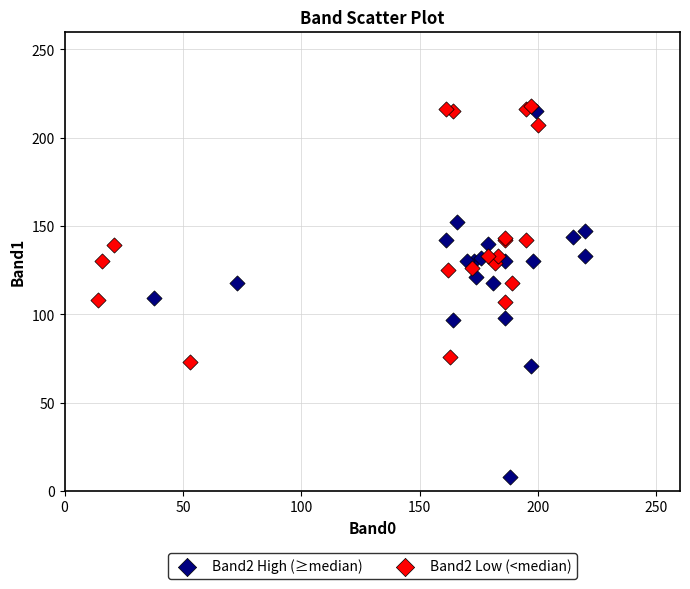

Which series has the largest Y range (max minus min)?

Band2 High (≥median)